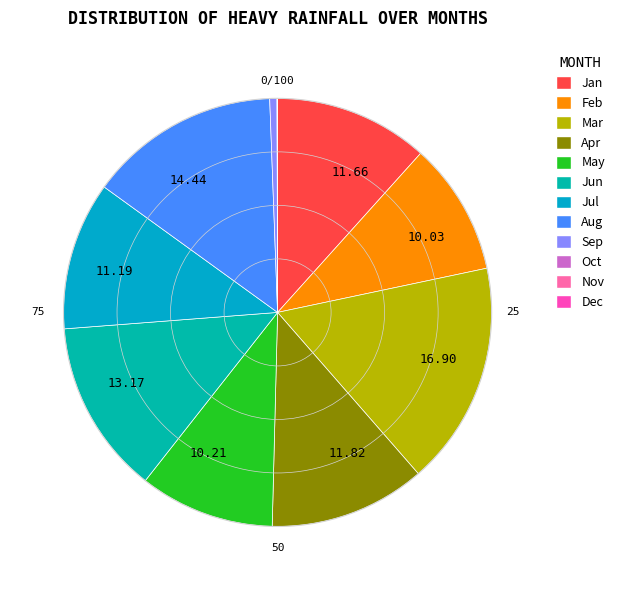

Count the number of slices in the pie.

12